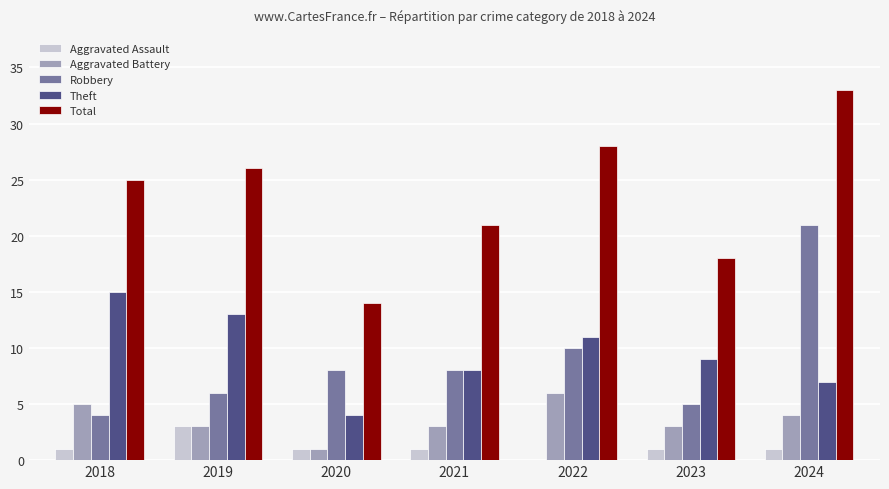

What is the sum of all Aggravated Battery values?

25